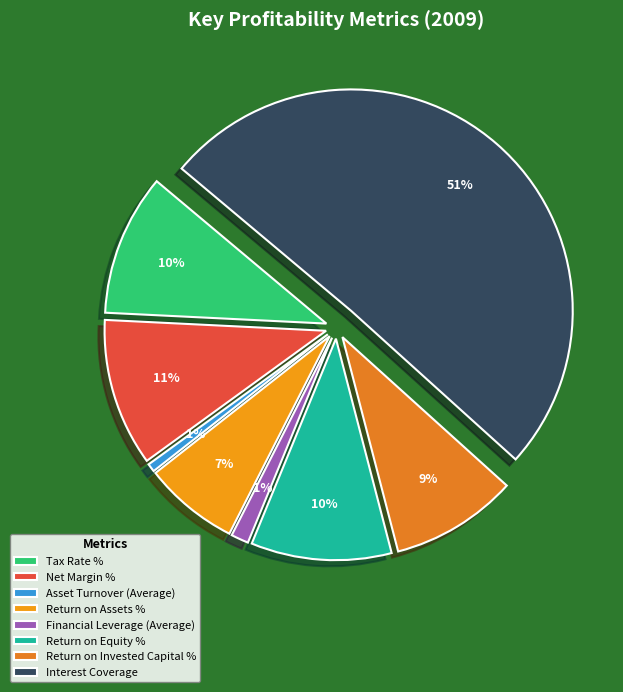

Rank the categories by value from highest to lowest.

Interest Coverage, Net Margin %, Tax Rate %, Return on Equity %, Return on Invested Capital %, Return on Assets %, Financial Leverage (Average), Asset Turnover (Average)